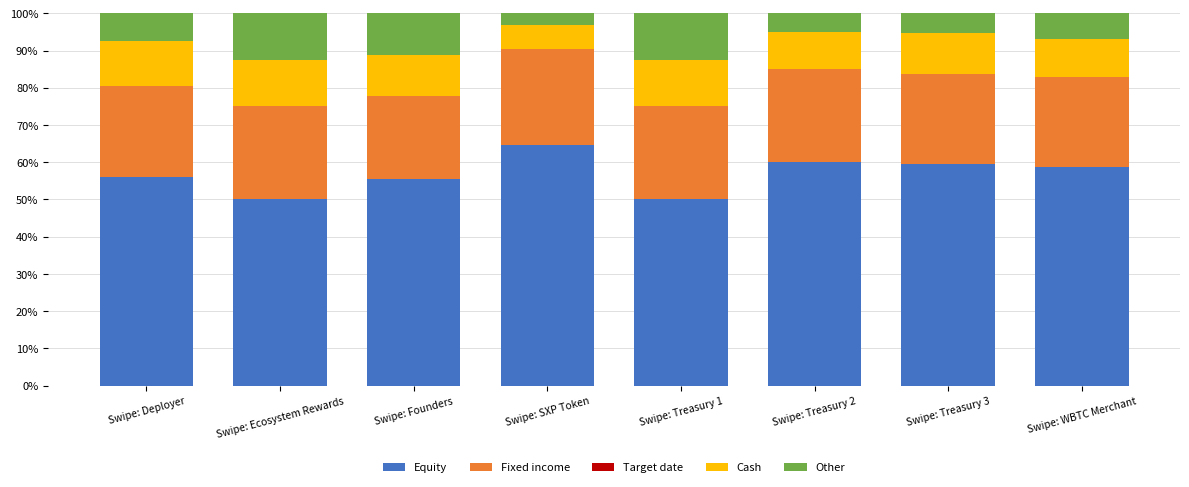

What is the difference between the maximum and second lowest values in the Equity series?

14.5